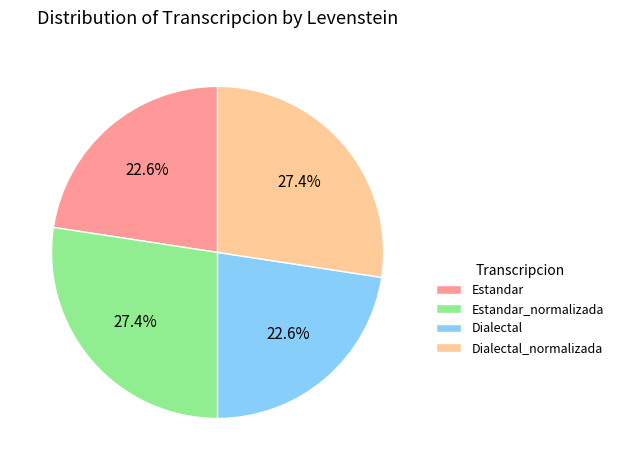

Combined, what portion of the pie is Dialectal and Estandar_normalizada?

50.0%